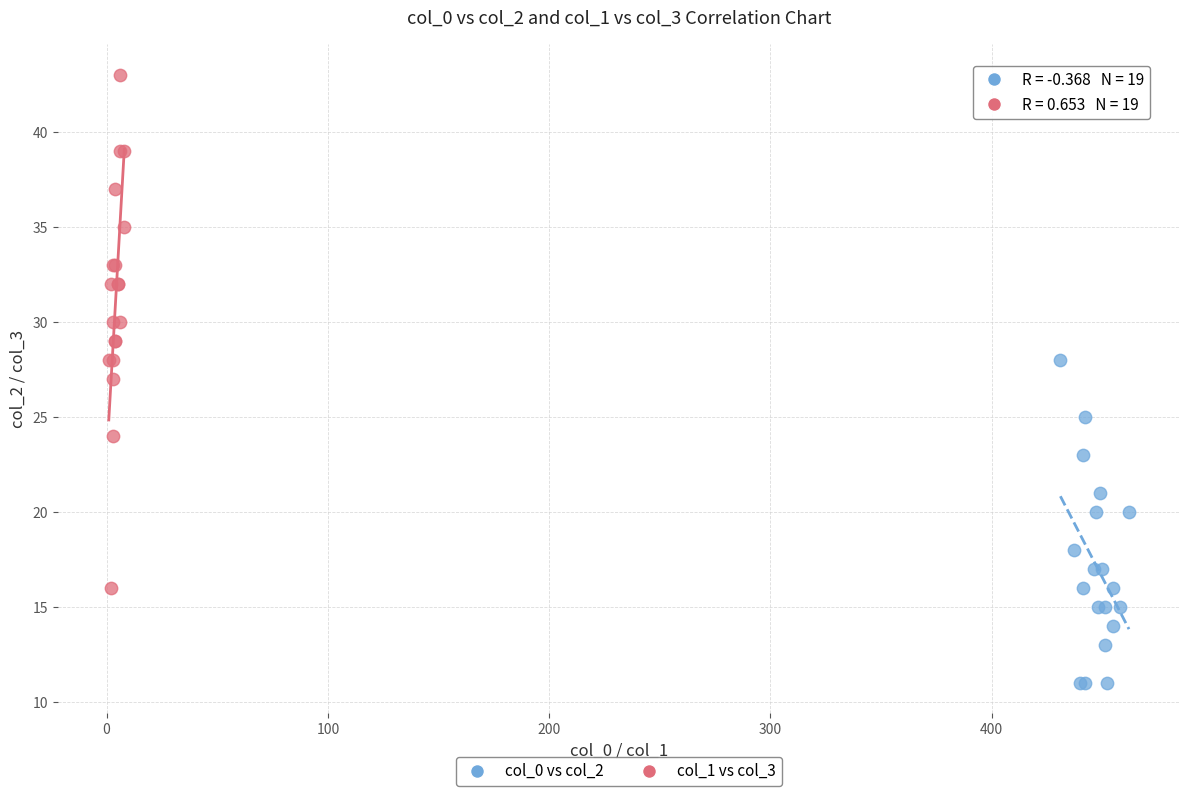

Which series contains the lowest Y value?

col_0 vs col_2